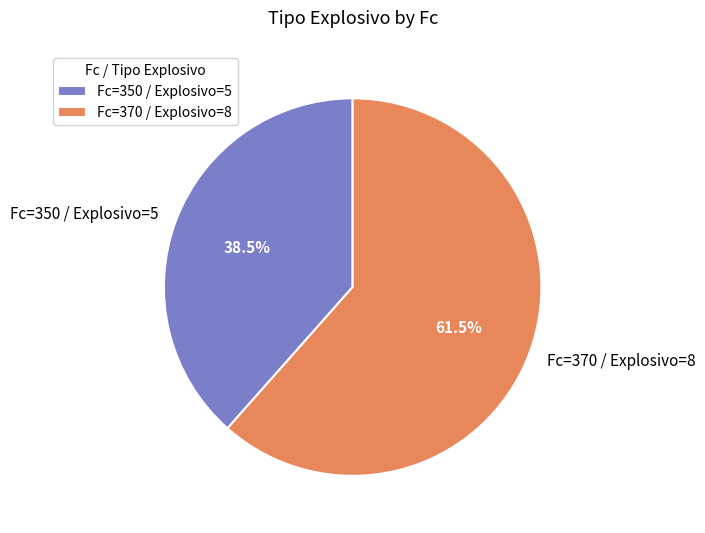

Which has a higher value, Fc=350 / Explosivo=5 or Fc=370 / Explosivo=8?

Fc=370 / Explosivo=8